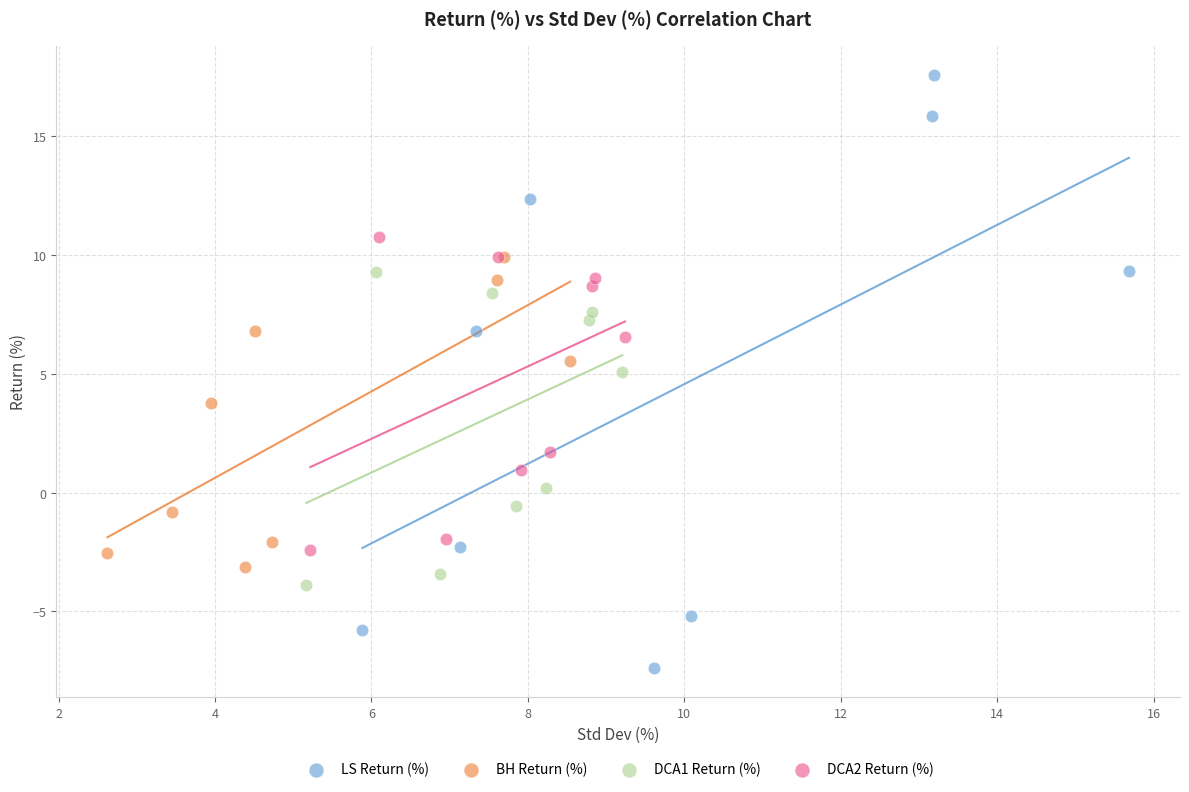

What are all the series names shown in the legend?

LS Return (%), BH Return (%), DCA1 Return (%), DCA2 Return (%)